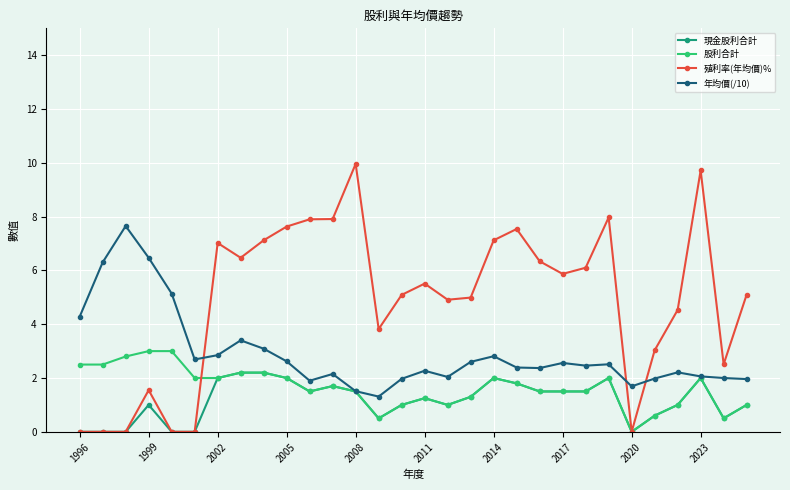

How many categories are shown in the chart?

30